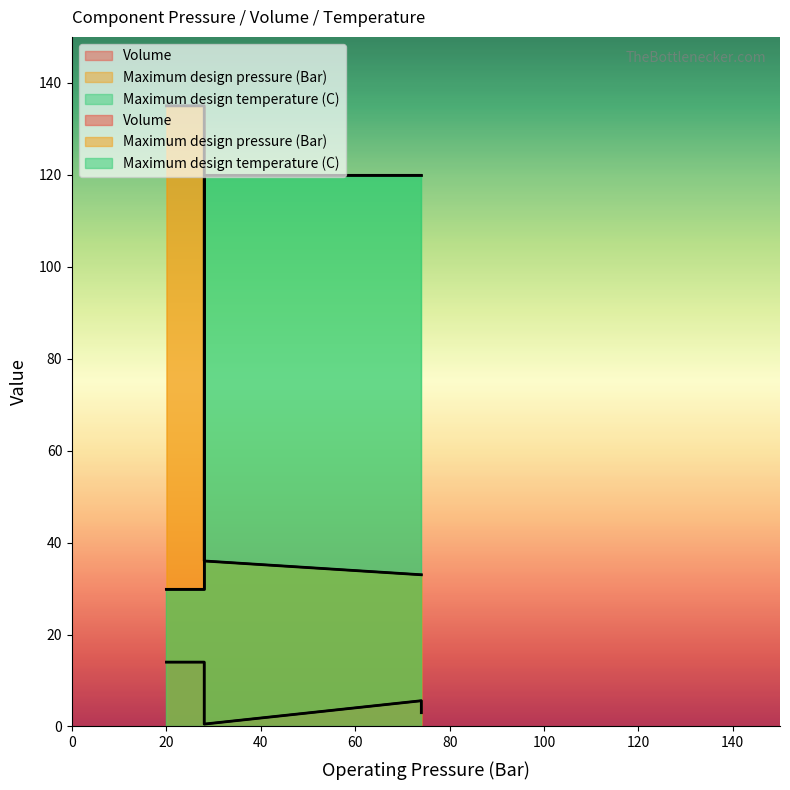

Which category has the highest value in the Maximum design temperature (C) series?

28